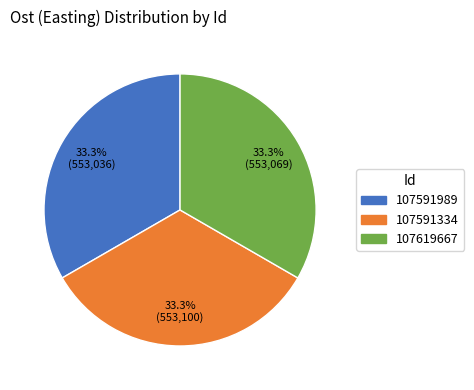

What percentage do 107591334 and 107619667 together represent?

66.7%